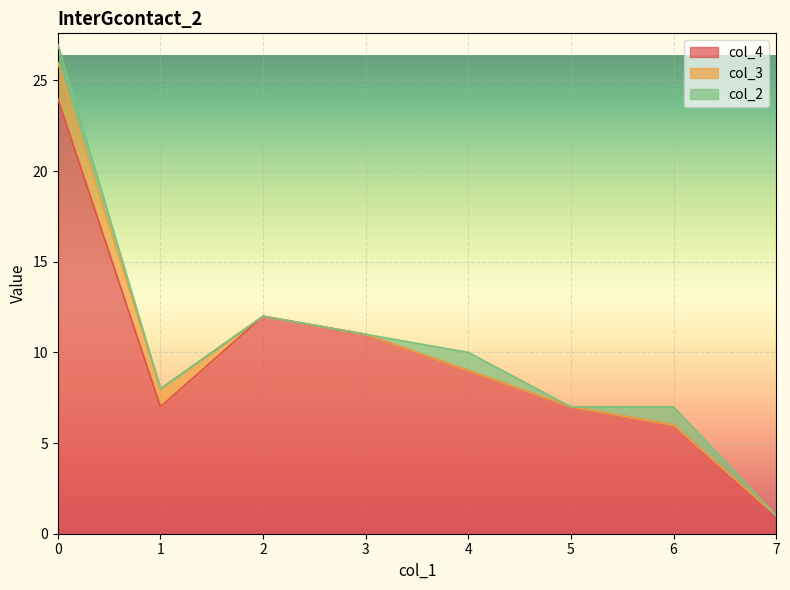

True or false: col_3 and col_4 intersect in this chart.

False